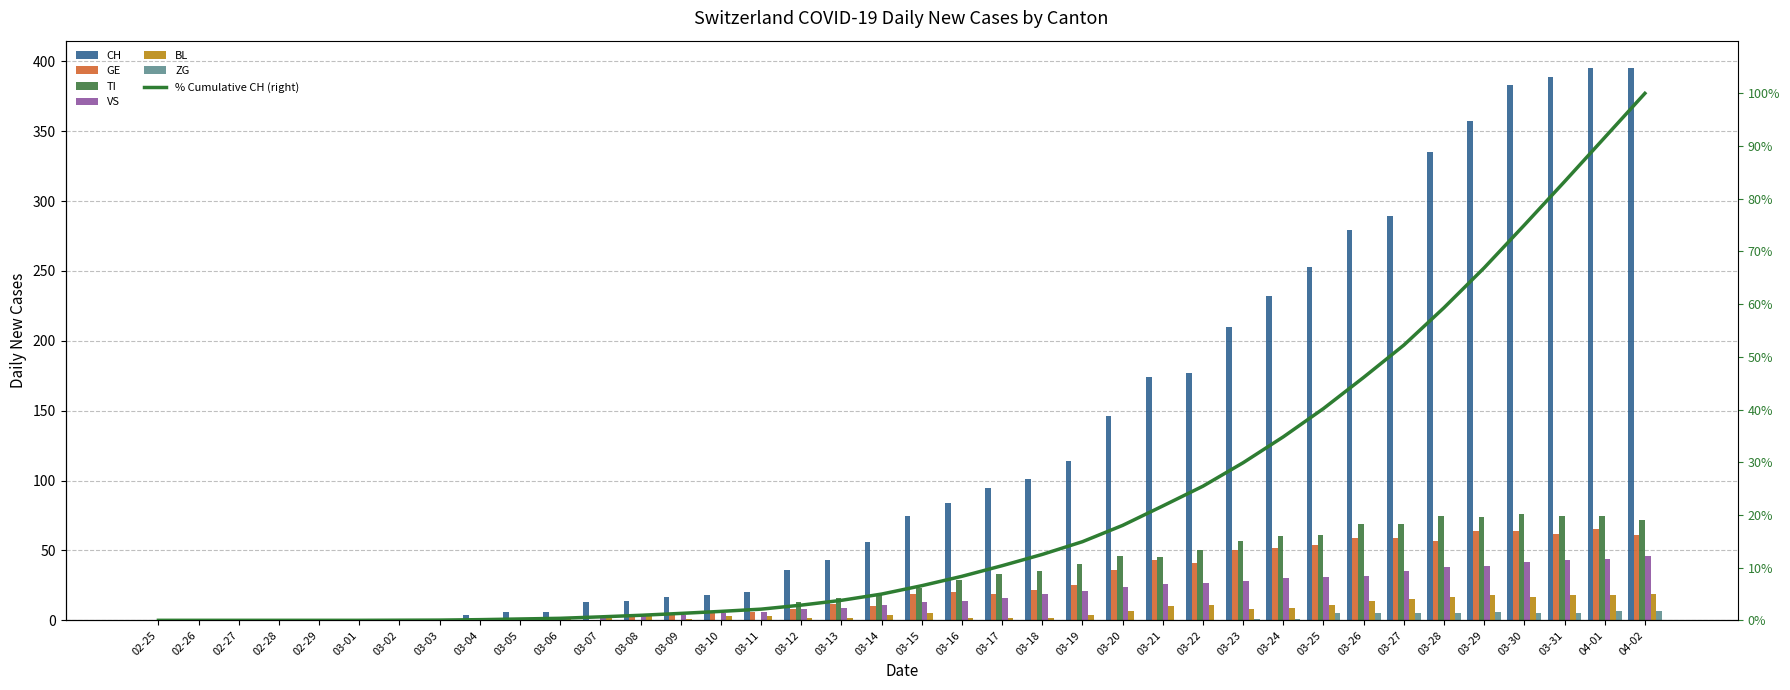

What is the total value across all series at 03-13?

82